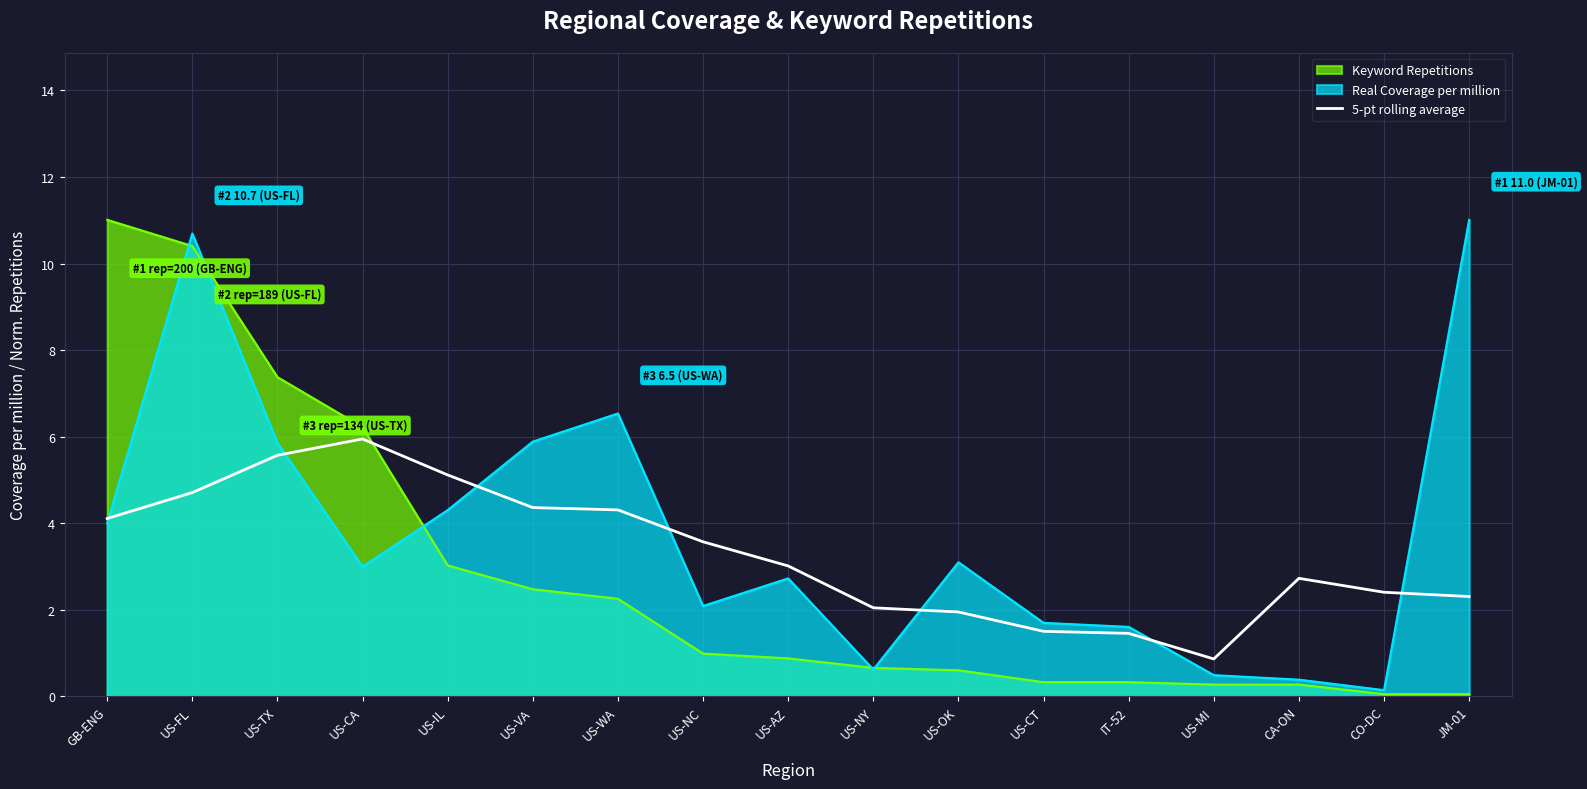

Is it true that the value at CA-ON is 1.0?

False